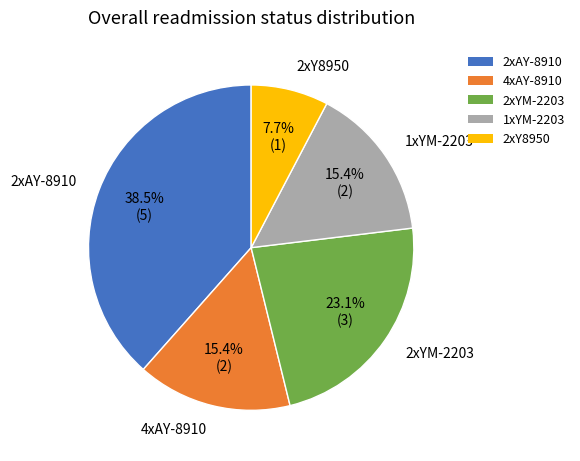

Which slice is the largest?

2xAY-8910